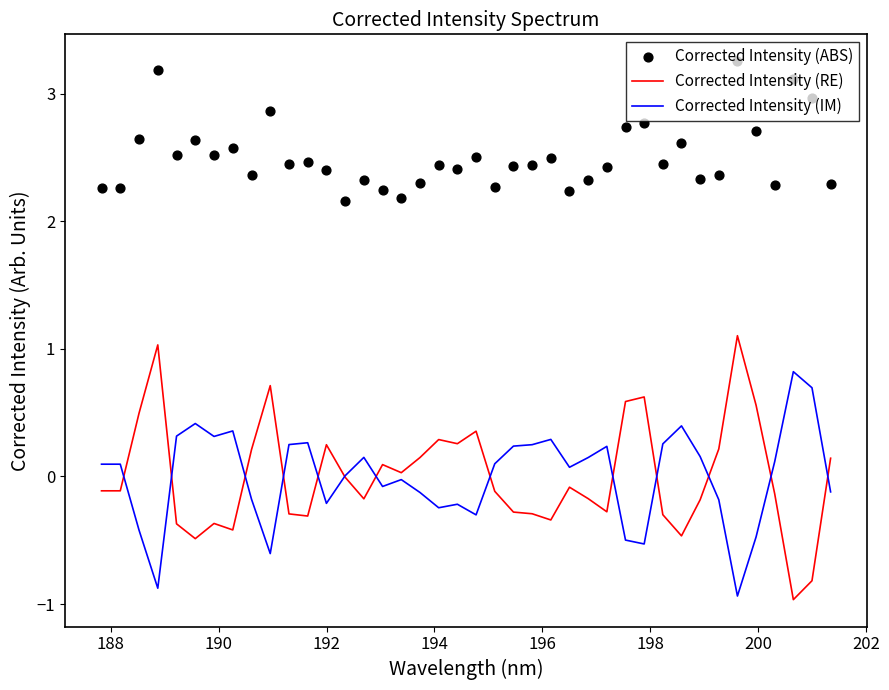

Which series has the widest spread of Y values?

Corrected Intensity (RE)